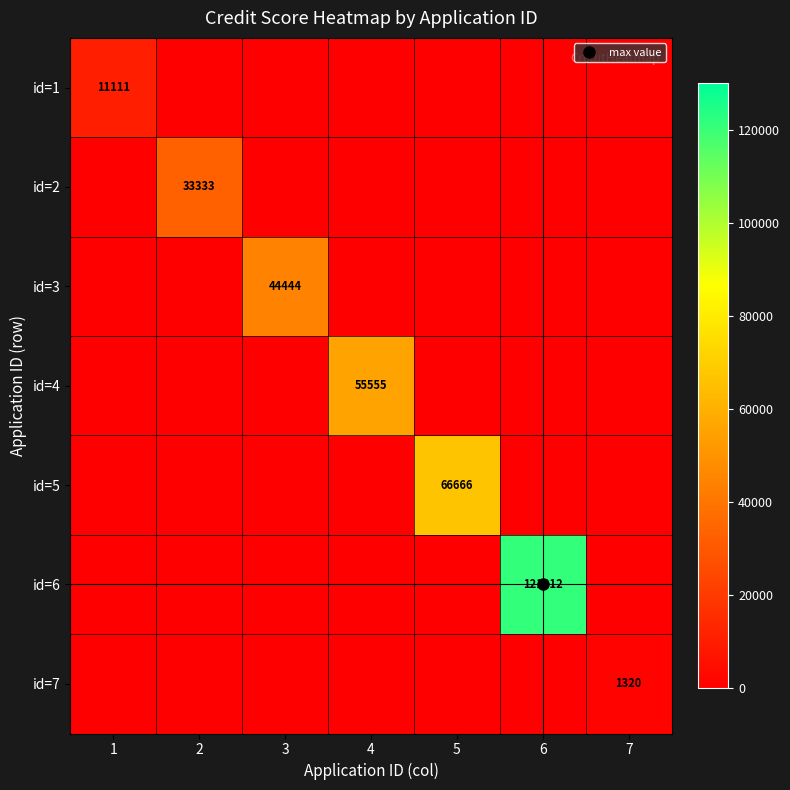

Is it true that id=7 equals 0 at 4?

True